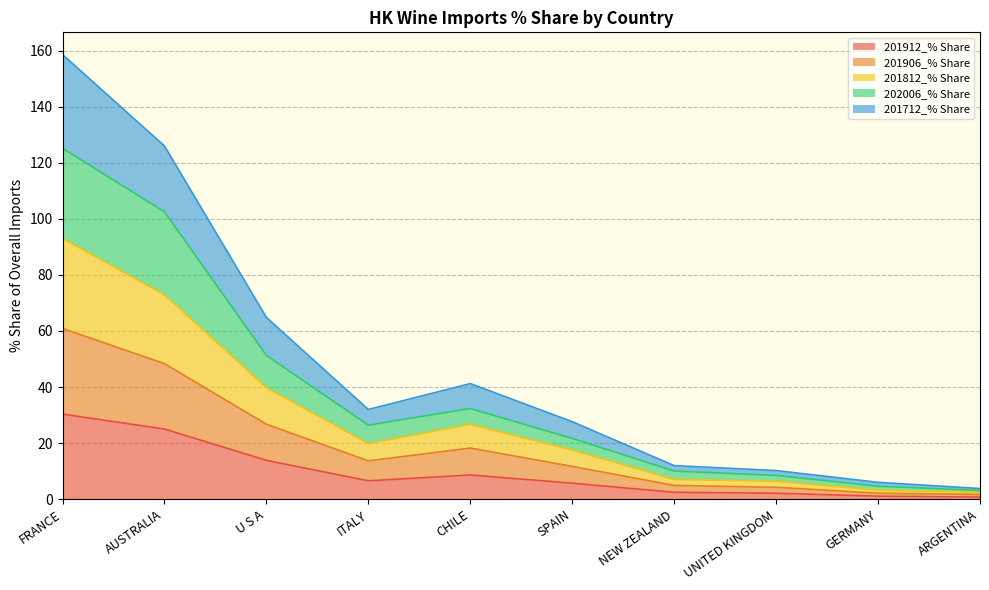

Rank the series by their average value, from lowest to highest.

201912_% Share, 201906_% Share, 201812_% Share, 202006_% Share, 201712_% Share